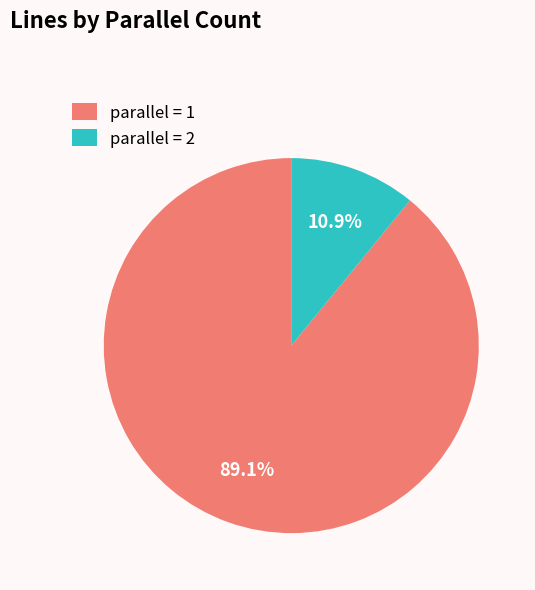

Which slice is the largest?

parallel = 1